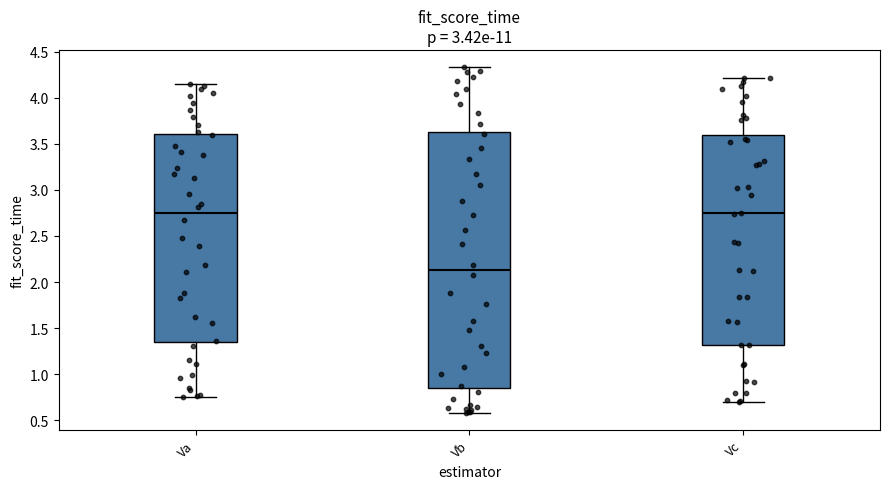

Which box has the lowest median line?

Vb